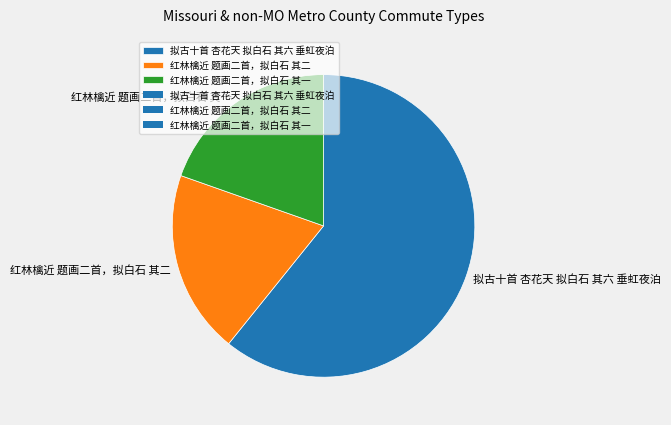

True or false: 拟古十首 杏花天 拟白石 其六 垂虹夜泊 accounts for 61% of the total.

True